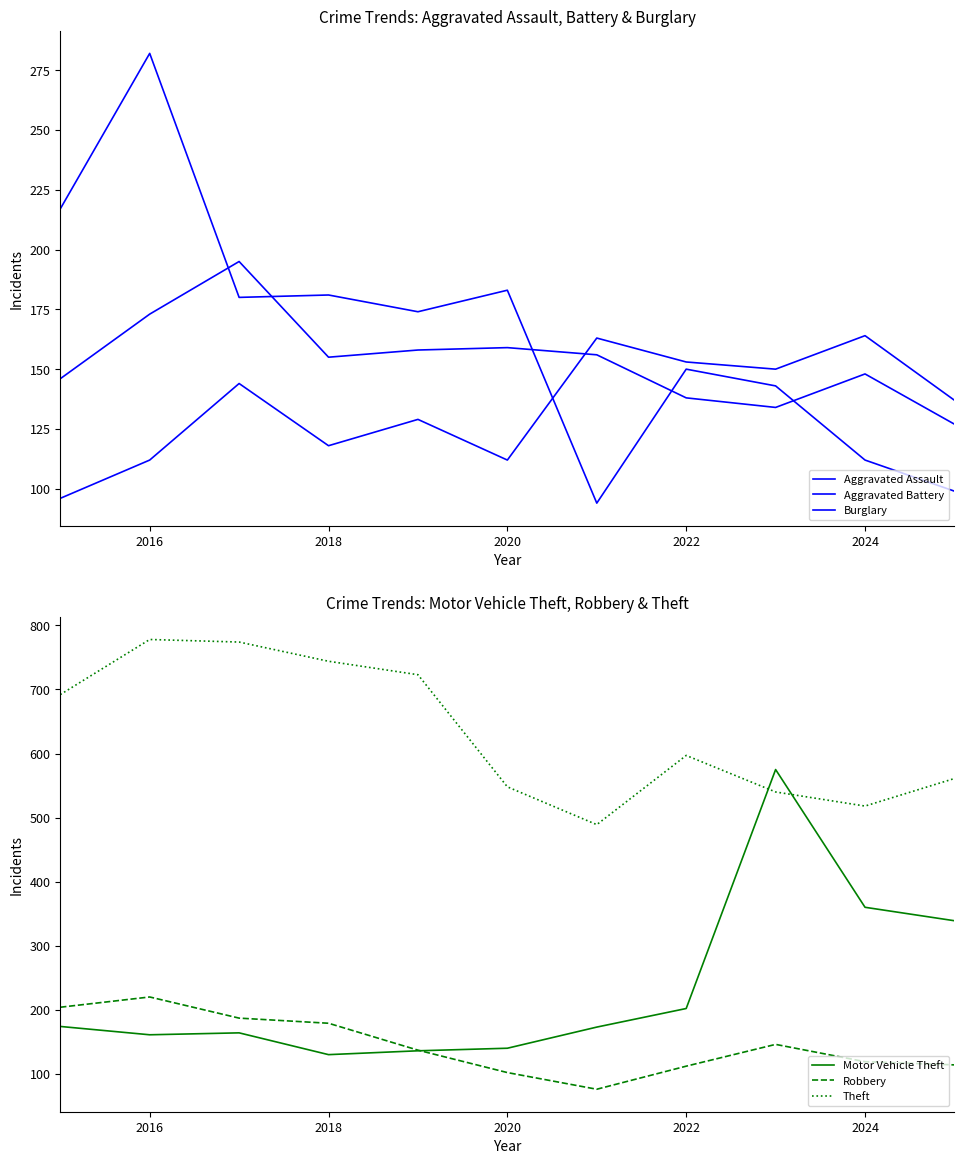

Does the chart have visible grid lines?

No